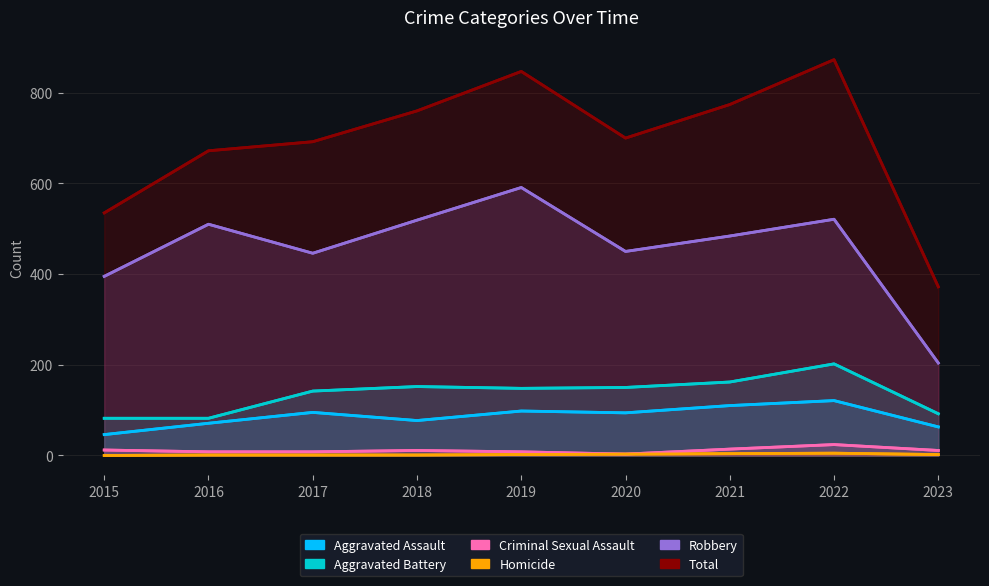

The value of Homicide at 2015 is 0. True or false?

True